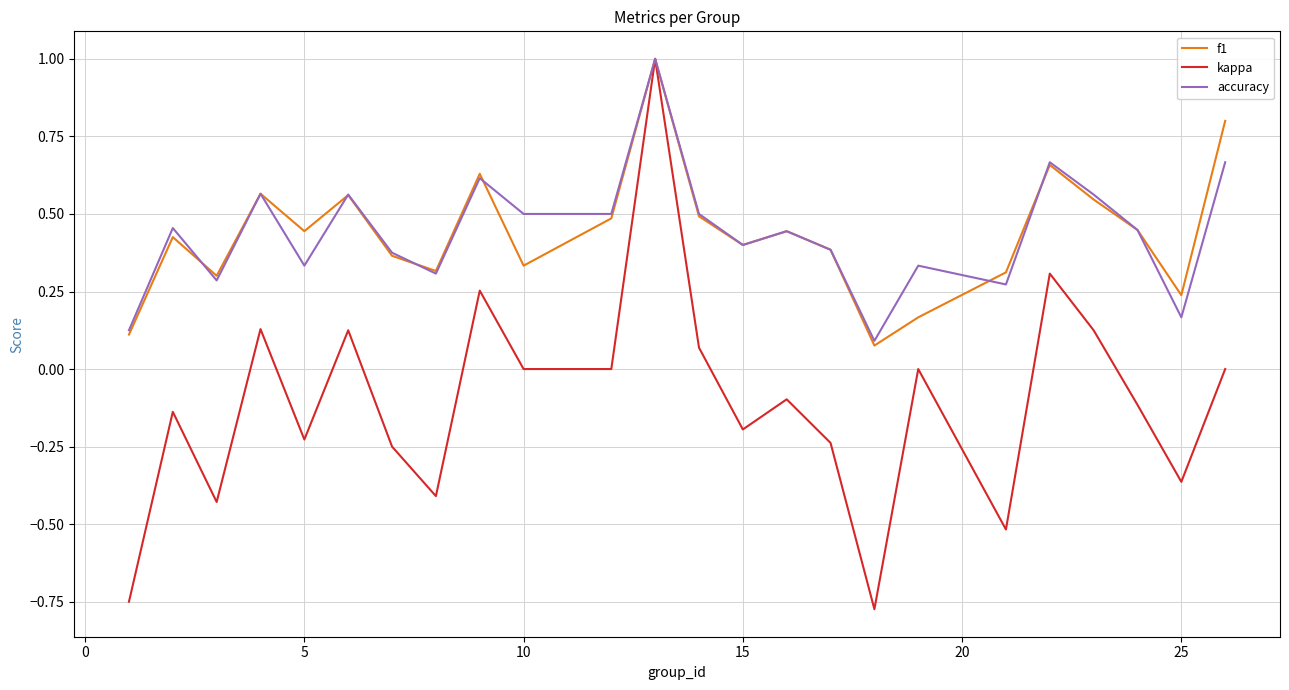

Which series has the widest spread of values?

kappa